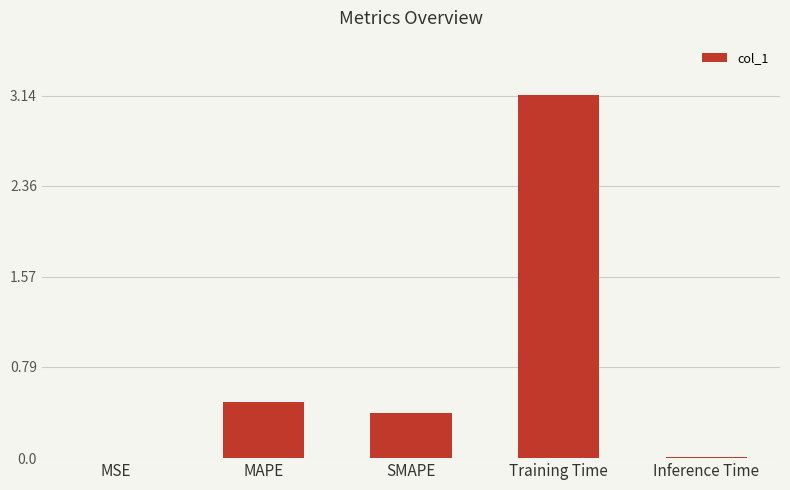

What is the change in value from SMAPE to Training Time?

+2.8